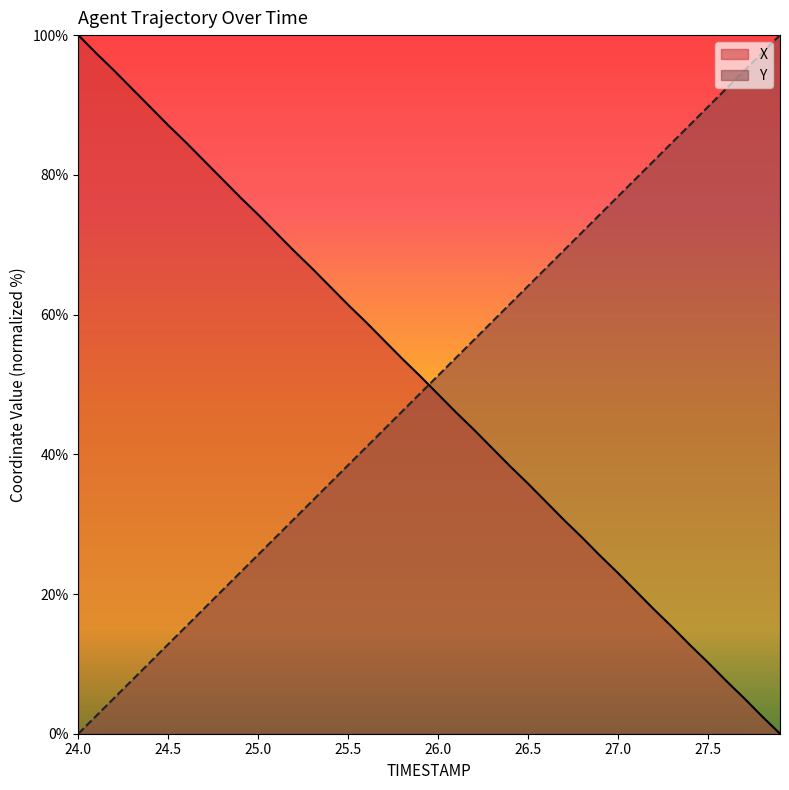

What is the value of the X point at the 36th from the left?

10.2